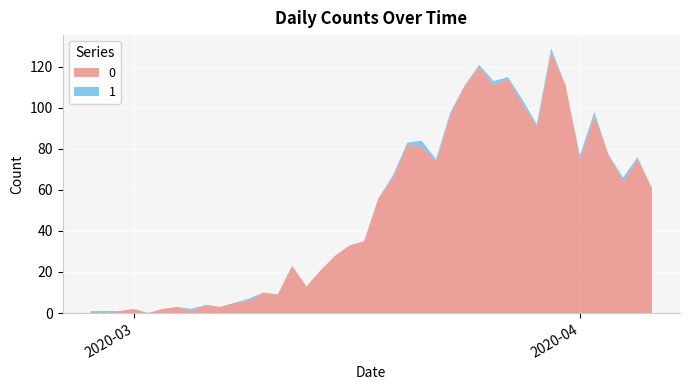

Reading left to right, transcribe all the data shown in this chart.

0: 2020-02-27=1	2020-02-28=0	2020-02-29=1	2020-03-01=2	2020-03-02=0	2020-03-03=2	2020-03-04=3	2020-03-05=1	2020-03-06=4	2020-03-07=3	2020-03-08=5	2020-03-09=6	2020-03-10=10	2020-03-11=9	2020-03-12=23	2020-03-13=13	2020-03-14=21	2020-03-15=28	2020-03-16=33	2020-03-17=35	2020-03-18=56	2020-03-19=66	2020-03-20=82	2020-03-21=81	2020-03-22=74	2020-03-23=97	2020-03-24=111	2020-03-25=120	2020-03-26=111	2020-03-27=114	2020-03-28=102	2020-03-29=91	2020-03-30=127	2020-03-31=111	2020-04-01=75	2020-04-02=96	2020-04-03=77	2020-04-04=64	2020-04-05=75	2020-04-06=61
1: 2020-02-27=0	2020-02-28=1	2020-02-29=0	2020-03-01=0	2020-03-02=0	2020-03-03=0	2020-03-04=0	2020-03-05=1	2020-03-06=0	2020-03-07=0	2020-03-08=0	2020-03-09=1	2020-03-10=0	2020-03-11=0	2020-03-12=0	2020-03-13=0	2020-03-14=0	2020-03-15=0	2020-03-16=0	2020-03-17=0	2020-03-18=0	2020-03-19=1	2020-03-20=1	2020-03-21=3	2020-03-22=1	2020-03-23=1	2020-03-24=0	2020-03-25=1	2020-03-26=2	2020-03-27=1	2020-03-28=2	2020-03-29=1	2020-03-30=2	2020-03-31=0	2020-04-01=2	2020-04-02=2	2020-04-03=0	2020-04-04=2	2020-04-05=1	2020-04-06=0